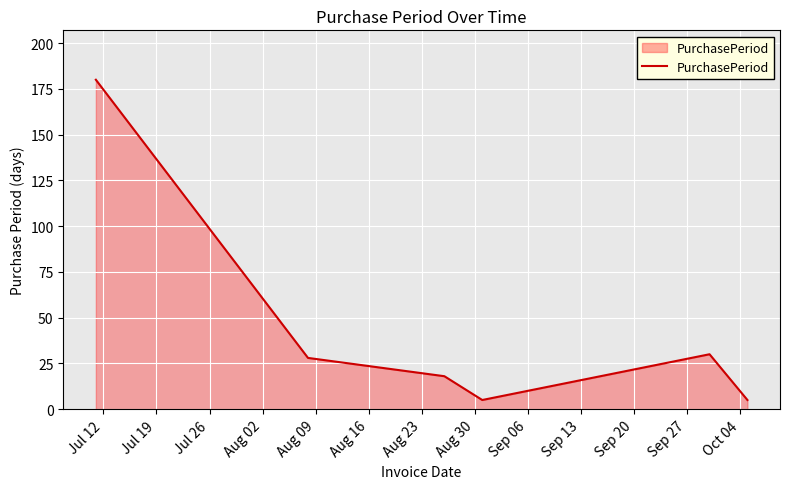

What is the sum of all values?

266